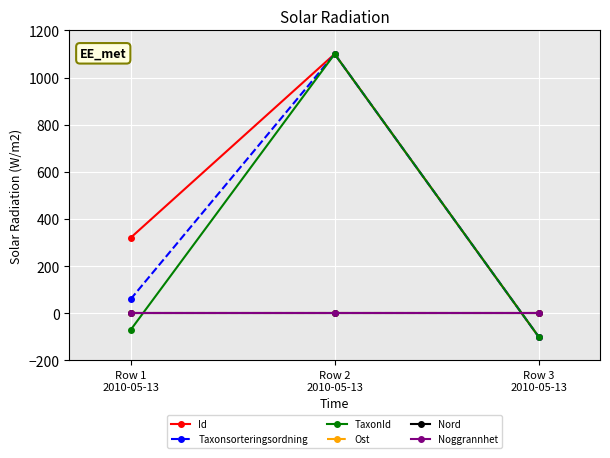

Is the value of Id at Row 2
2010-05-13 greater than the value of Nord at Row 3
2010-05-13?

Yes